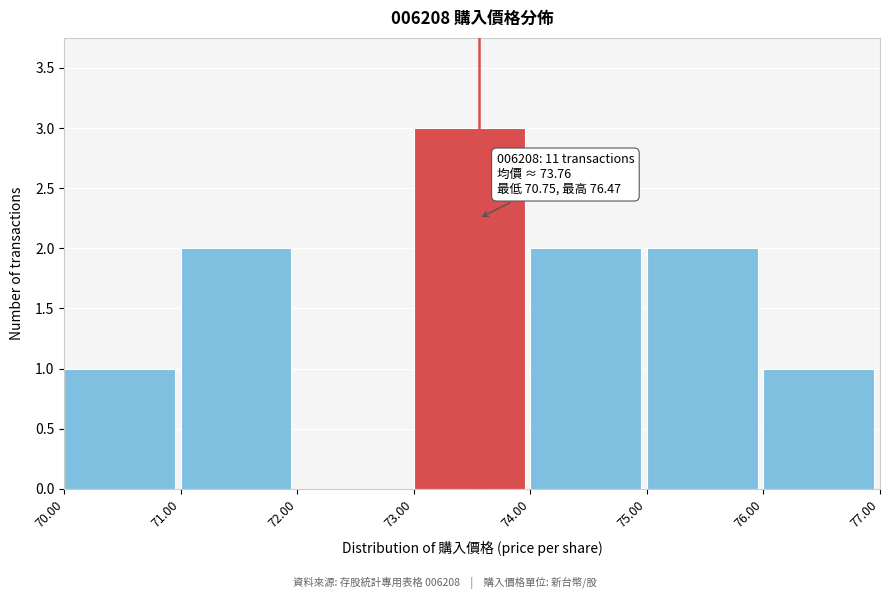

Over which range of the x-axis is the bar tallest?

73.00 to 74.00